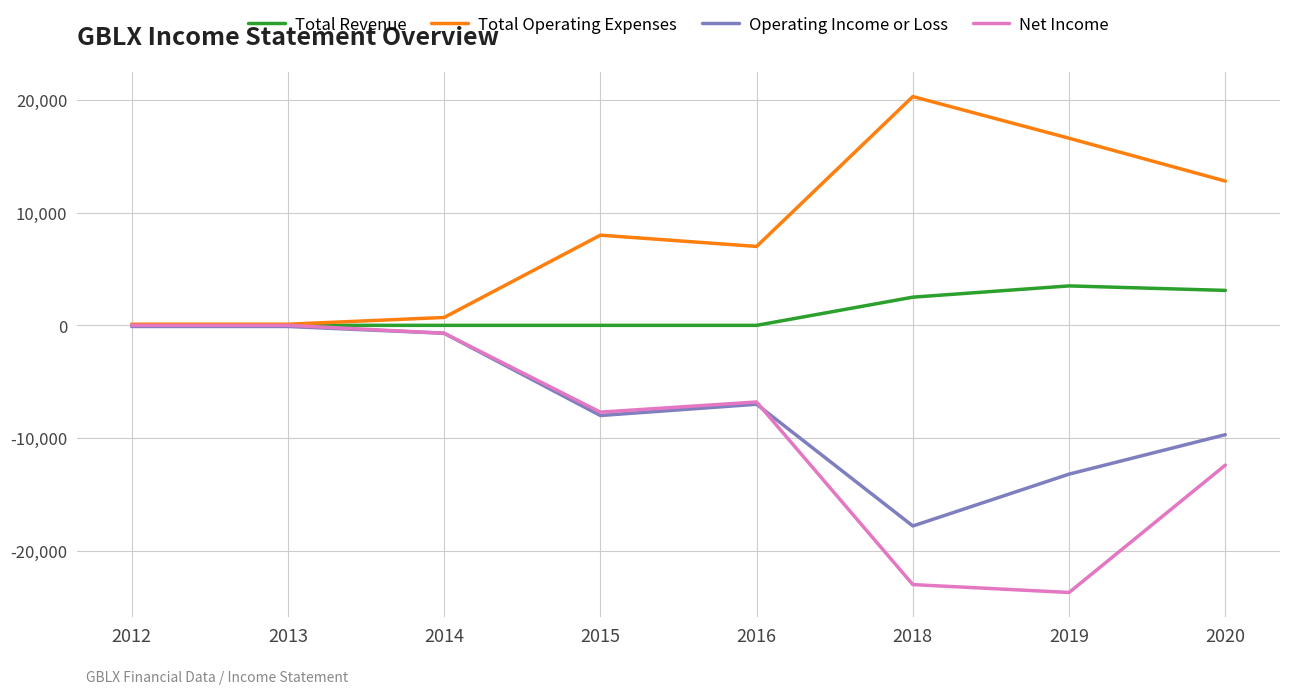

At 2018, list the series in order from largest to smallest.

Total Operating Expenses, Total Revenue, Operating Income or Loss, Net Income